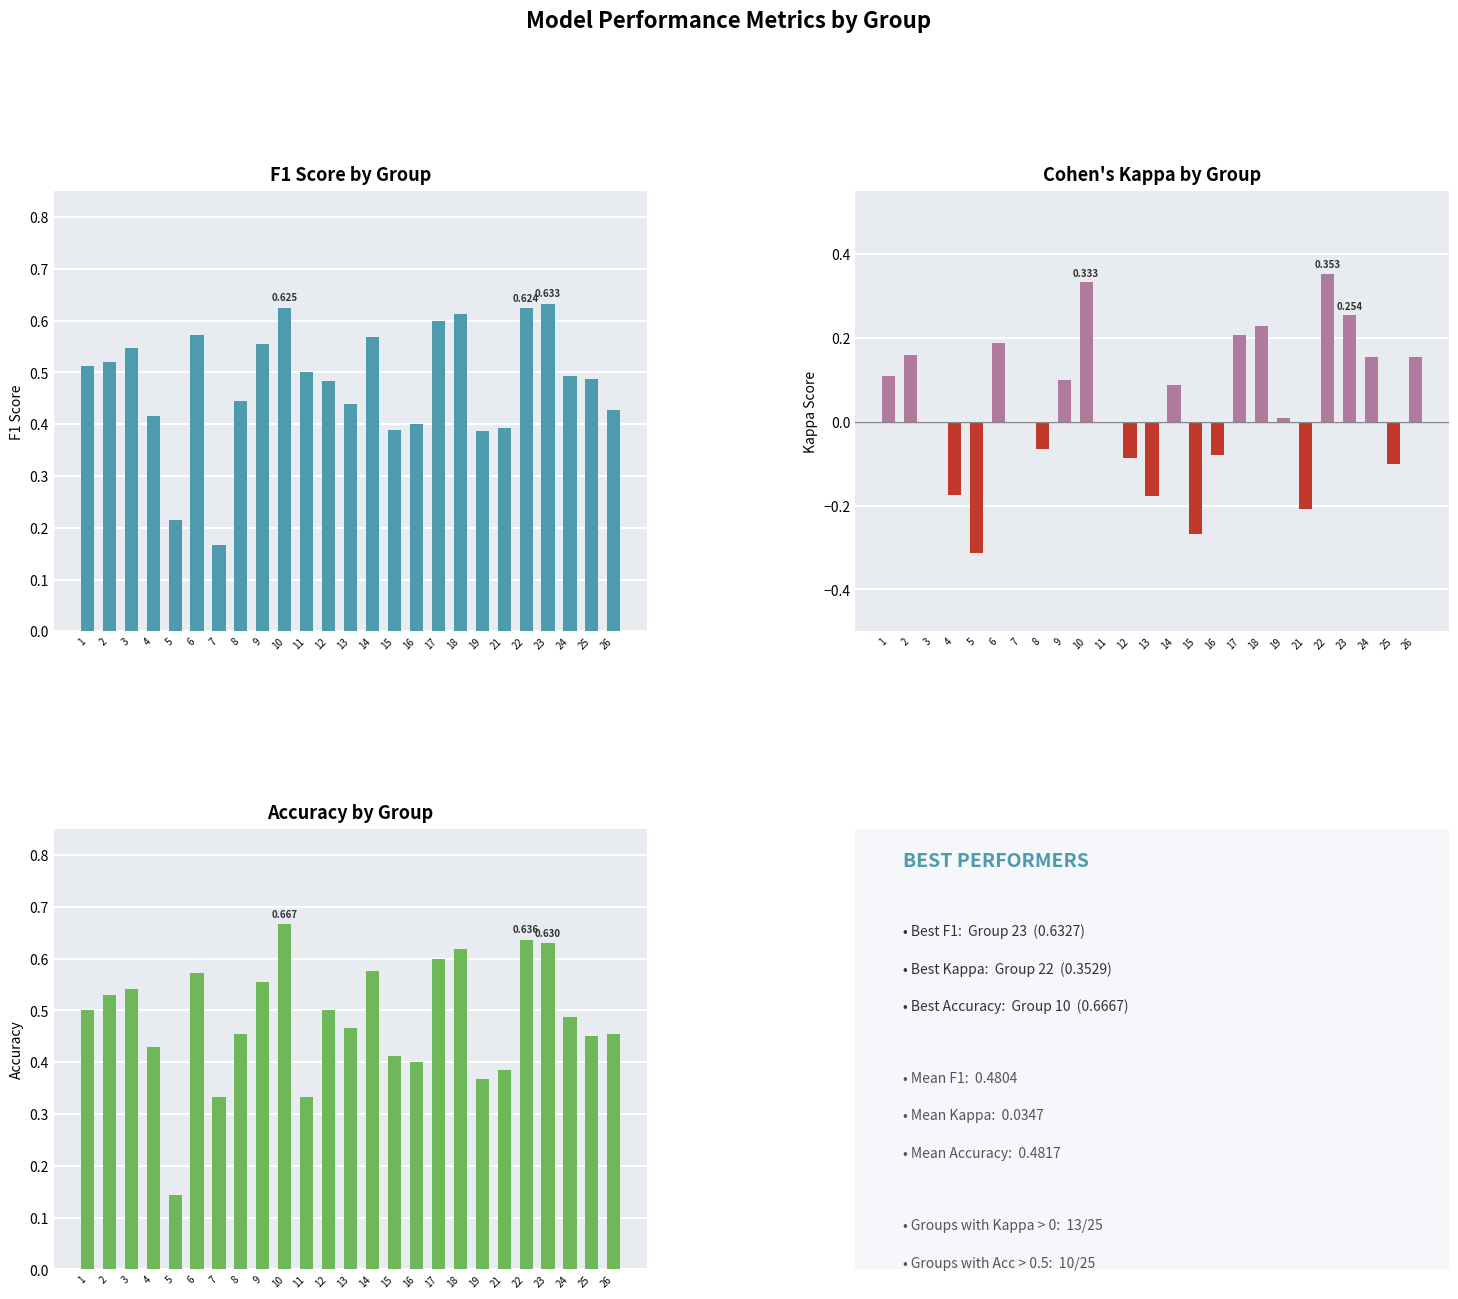

What is the value of the f1 bar at the 19th from the left?

0.4